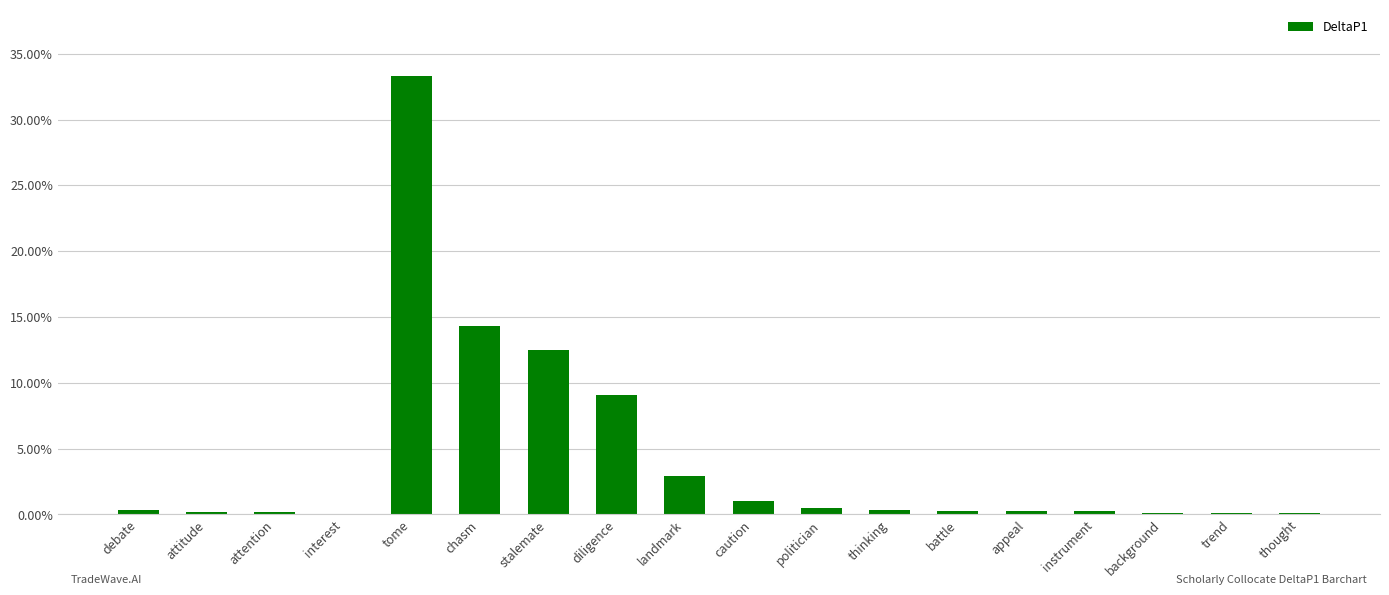

The value at debate is 0.0. True or false?

False